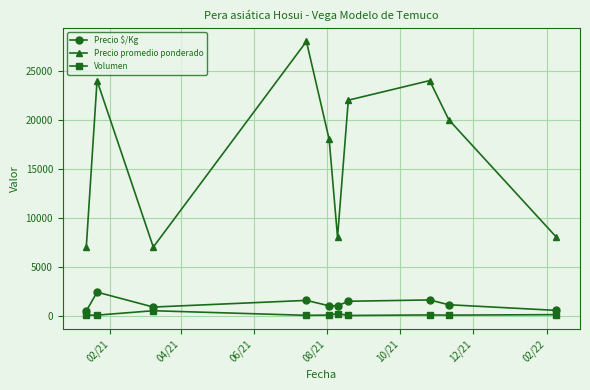

Which series has the largest range (max minus min)?

Precio promedio ponderado